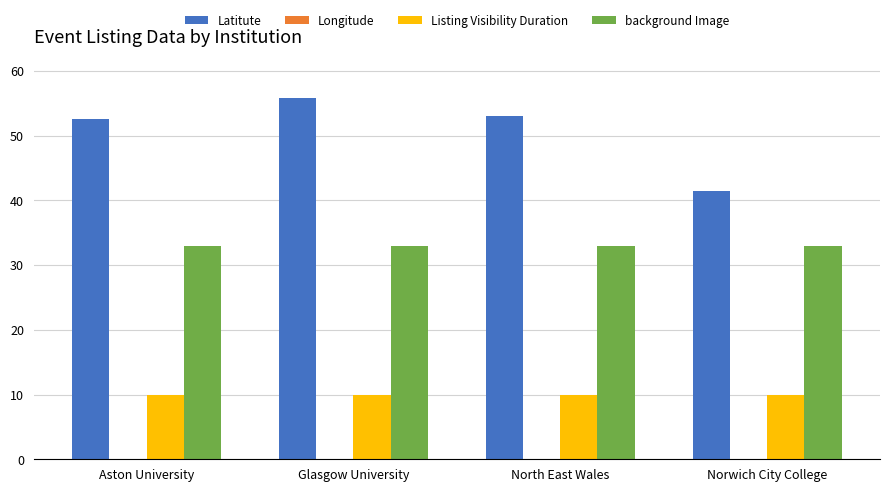

Reading left to right, transcribe all the data shown in this chart.

Latitute: Aston University=52.5	Glasgow University=55.9	North East Wales=53.1	Norwich City College=41.5
Longitude: Aston University=-1.9	Glasgow University=-4.3	North East Wales=-3.0	Norwich City College=-72.1
Listing Visibility Duration: Aston University=10.0	Glasgow University=10.0	North East Wales=10.0	Norwich City College=10.0
background Image: Aston University=33.0	Glasgow University=33.0	North East Wales=33.0	Norwich City College=33.0